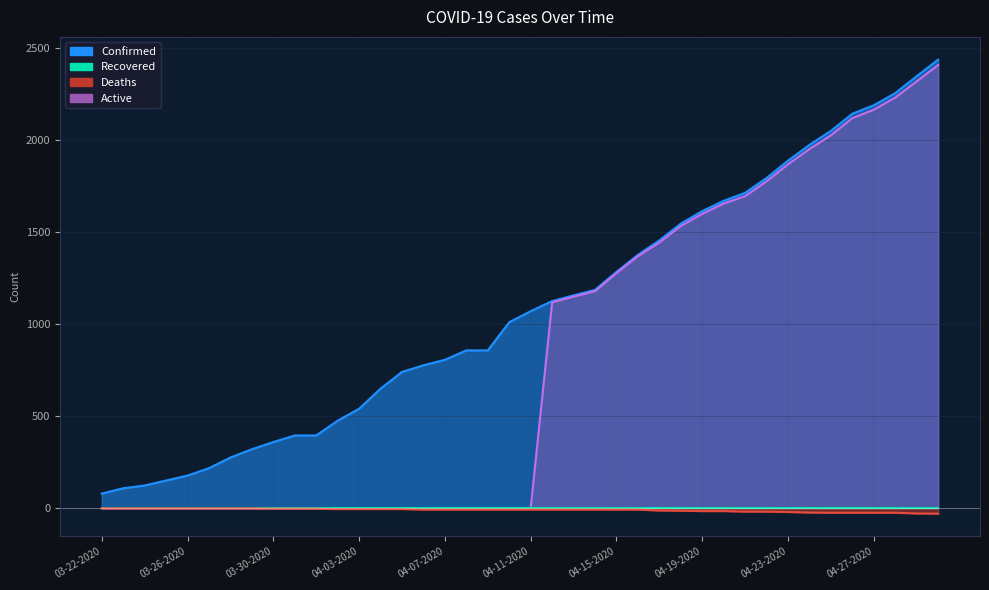

Between 04-27-2020 and 04-30-2020, which series saw the biggest shift?

Confirmed